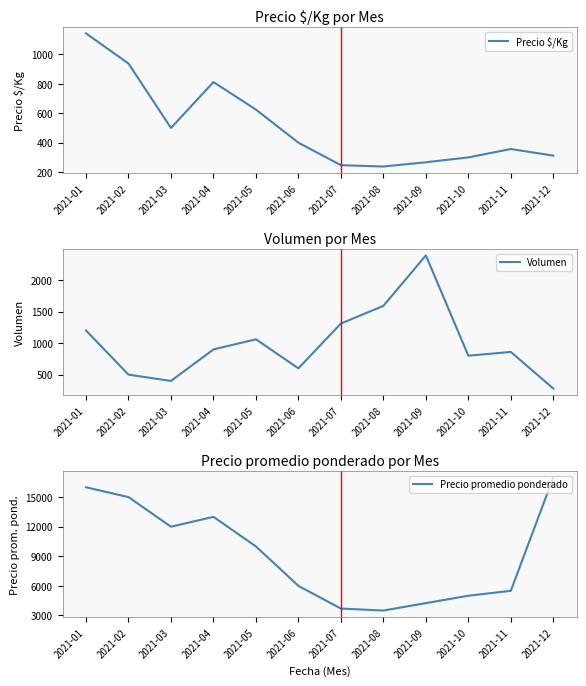

What are all the series names shown in the legend?

Precio $/Kg, Volumen, Precio promedio ponderado